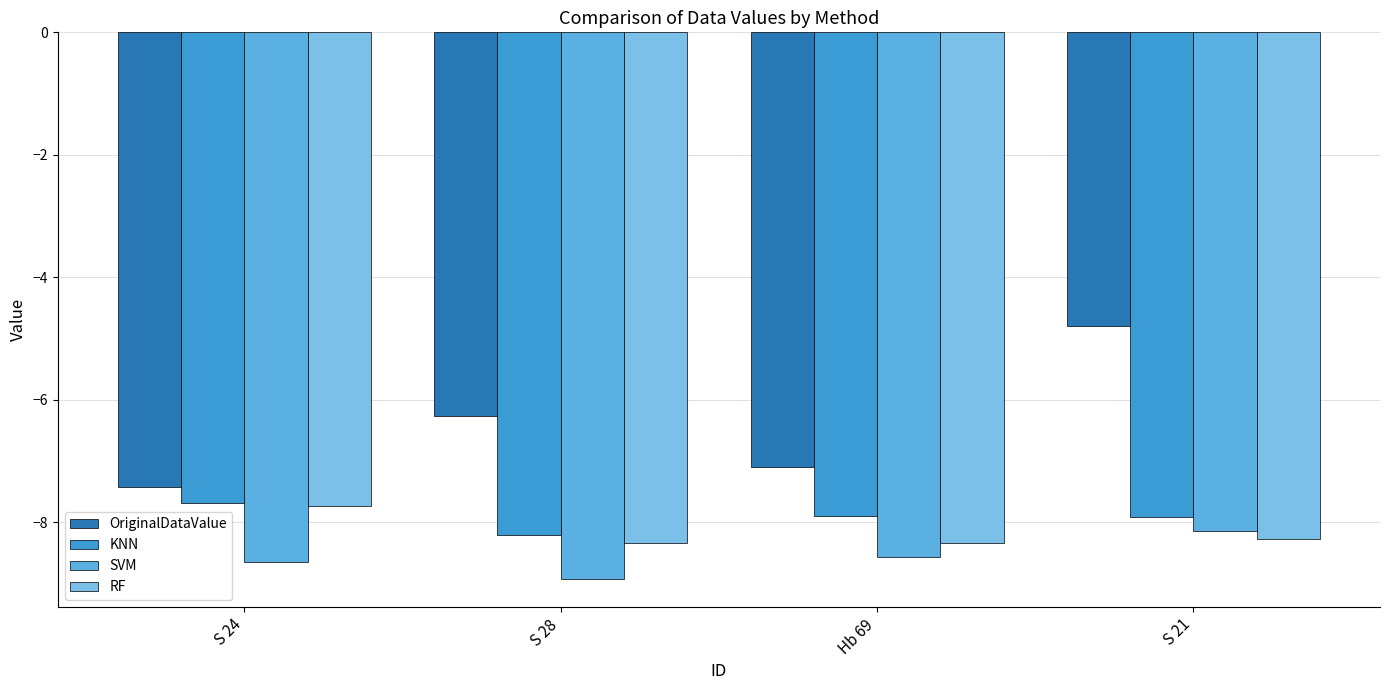

Between S 21 and Hb 69, which is larger?

S 21